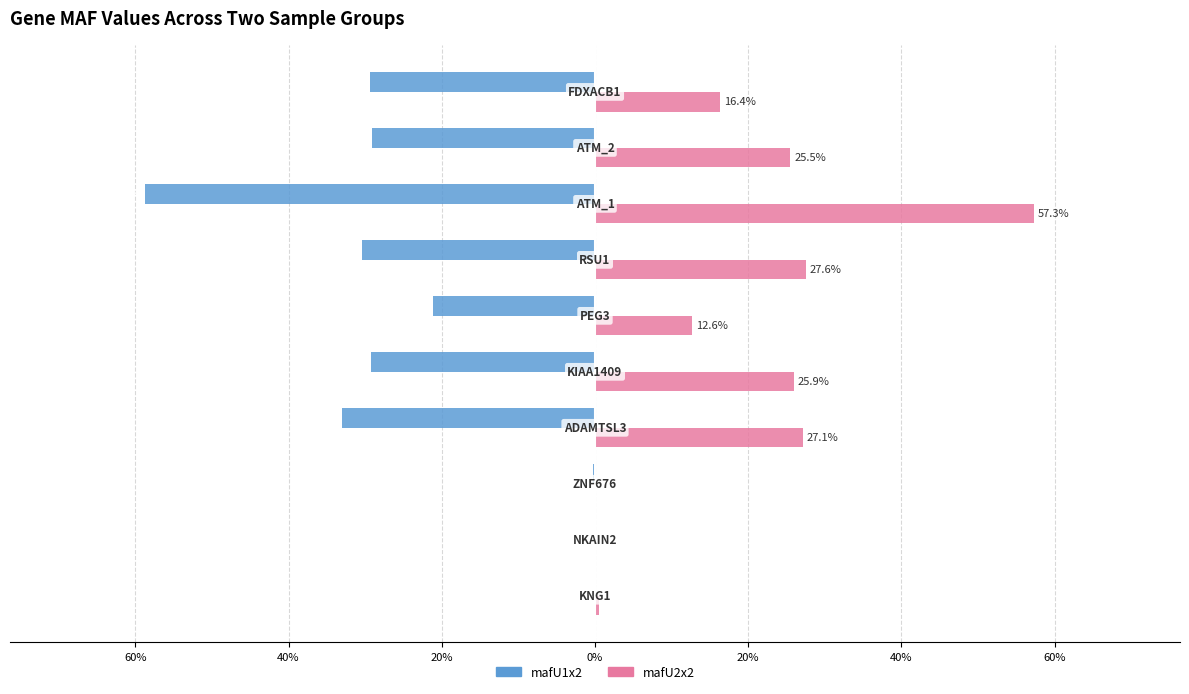

What is the average value of the mafU1x2 series?

-0.2